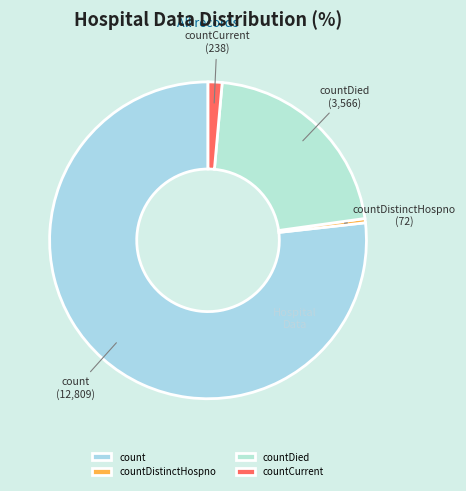

True or false: countCurrent accounts for 1% of the total.

True